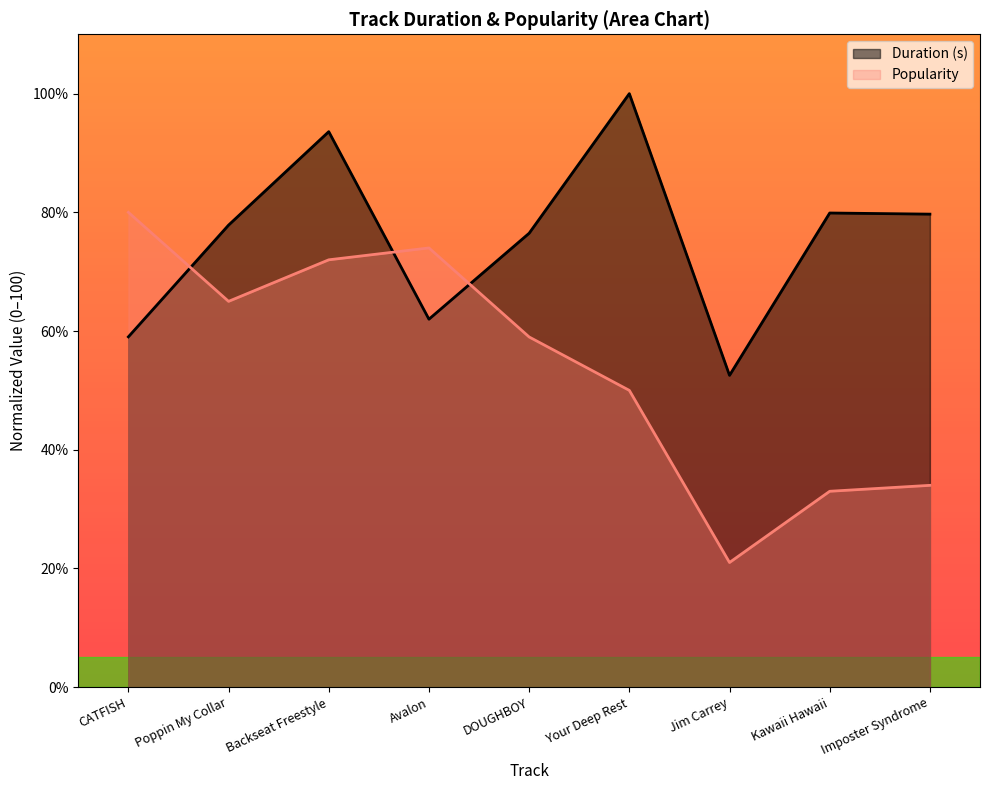

Where do Duration (s) and Popularity first cross each other?

CATFISH and Poppin My Collar